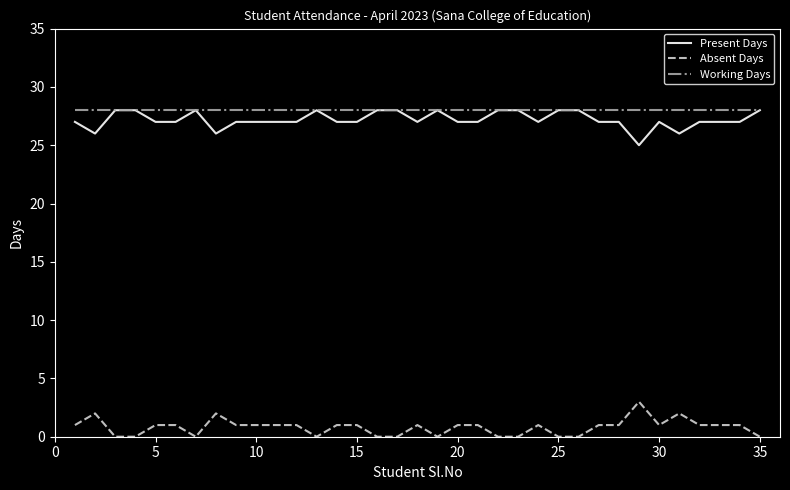

True or false: Present Days and Absent Days cross at least once.

False